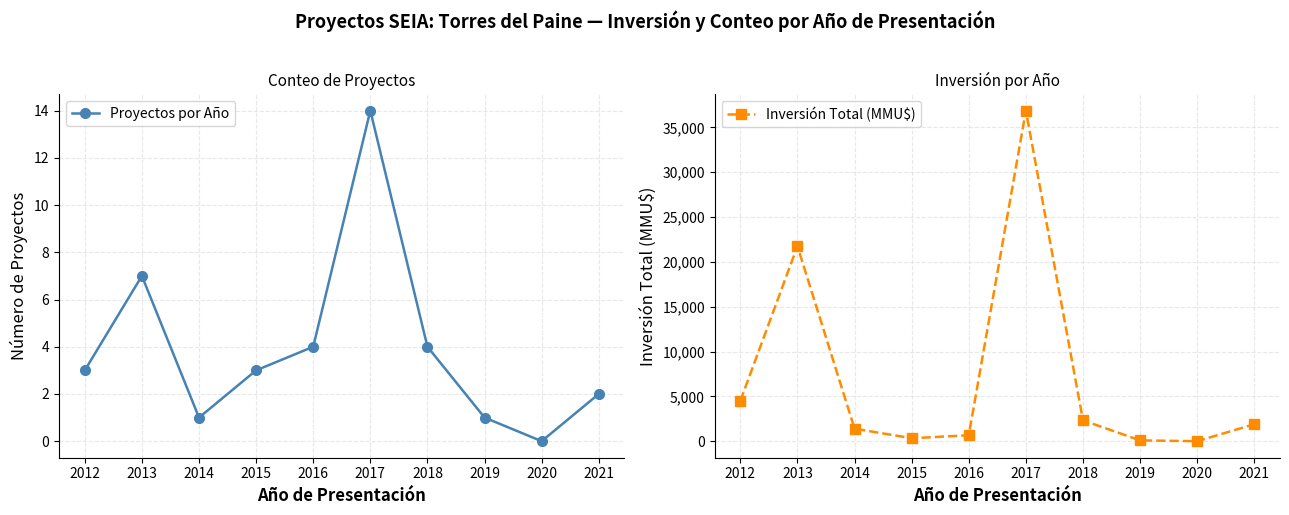

What is the difference between the Proyectos por Año values at 2019 and 2021?

1